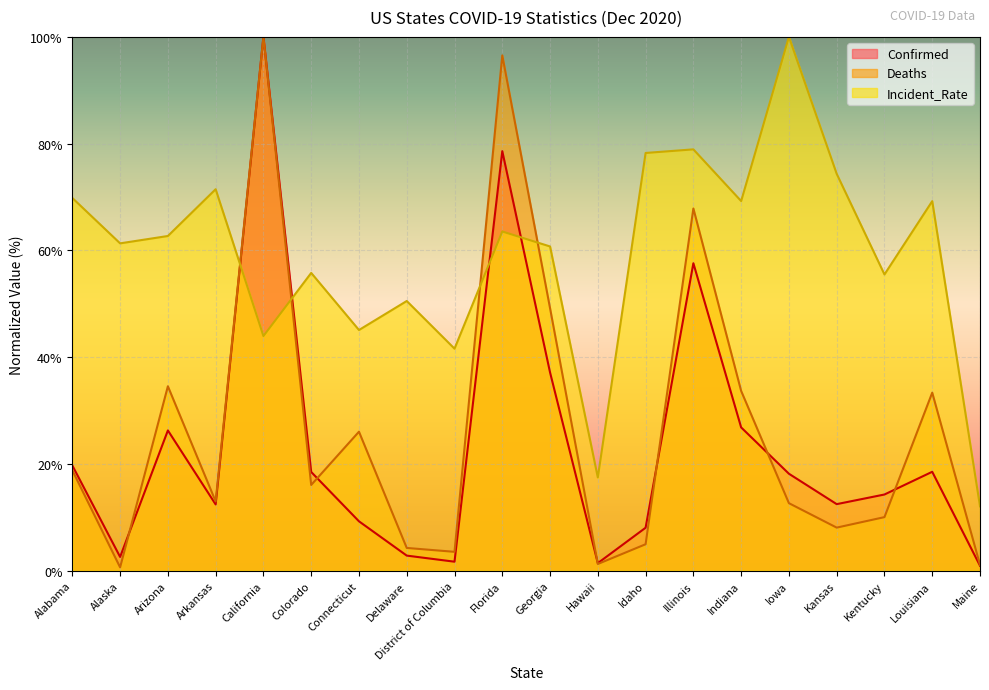

What are all the series names shown in the legend?

Confirmed, Deaths, Incident_Rate